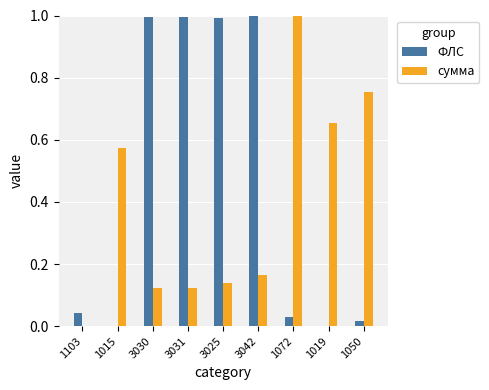

What is the greatest value displayed?

1.0